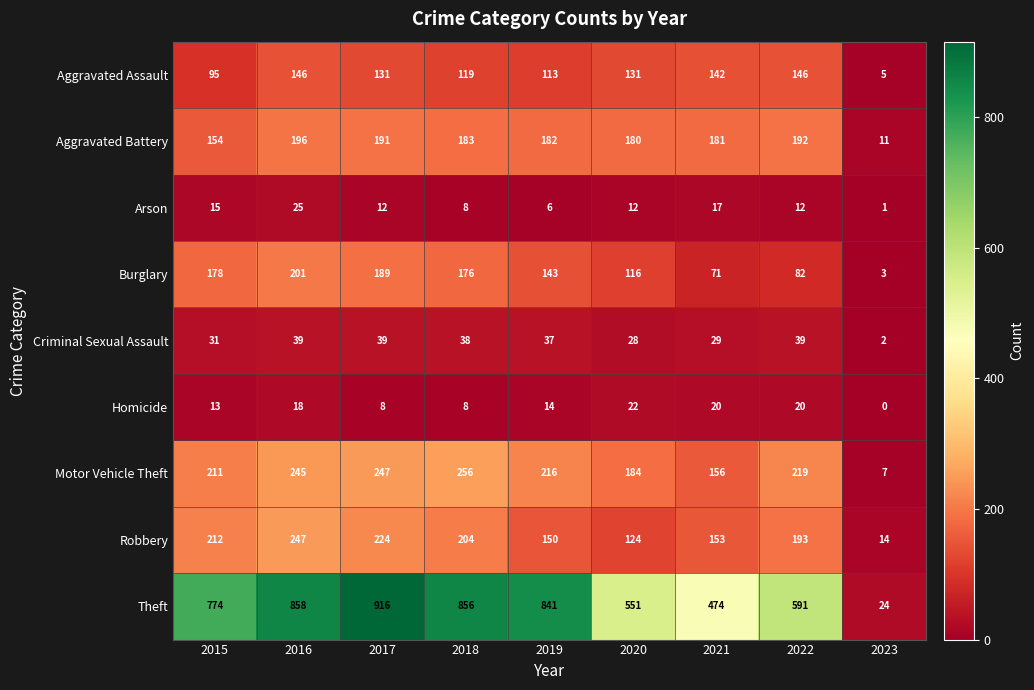

At which label is Motor Vehicle Theft closest to 131?

2021